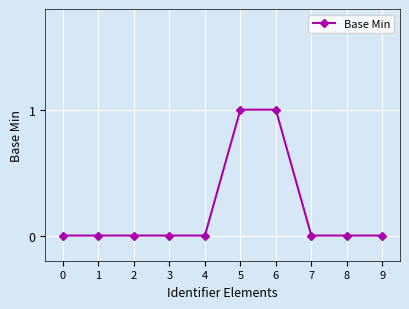

The value at 7 is 0. True or false?

True